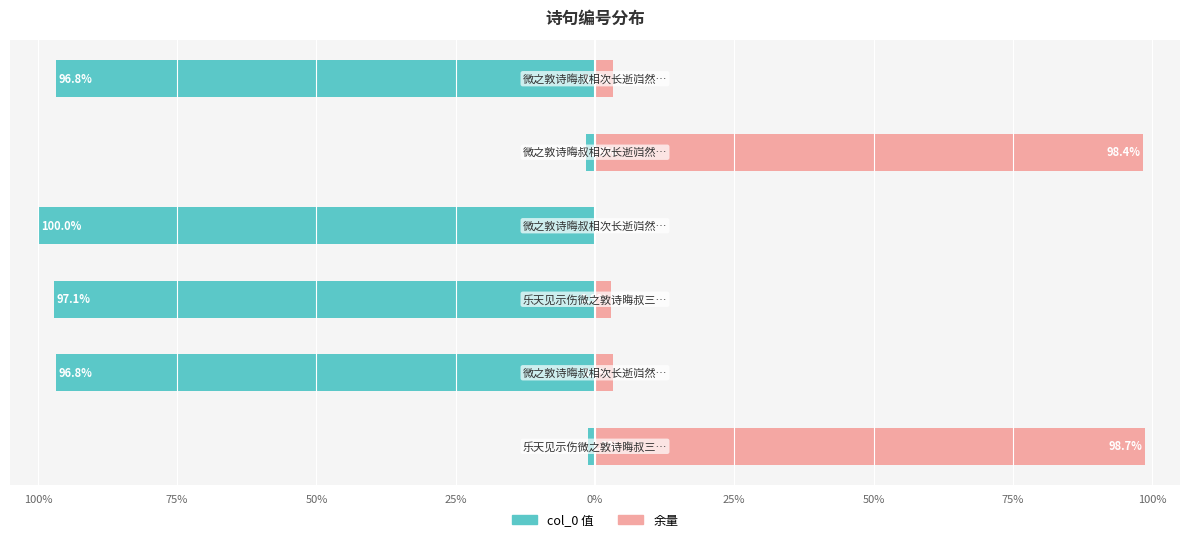

What is the difference between the maximum and minimum values in the col_0 (right) series?

98.7